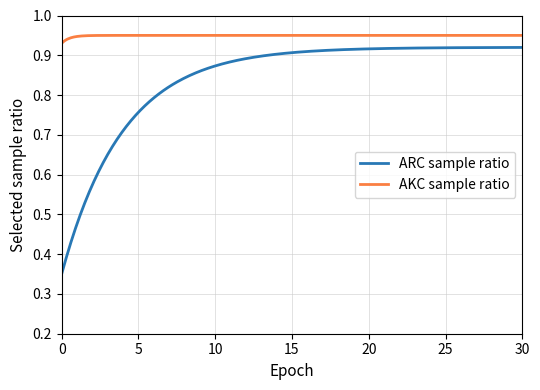

Which series has the largest range (max minus min)?

ARC sample ratio